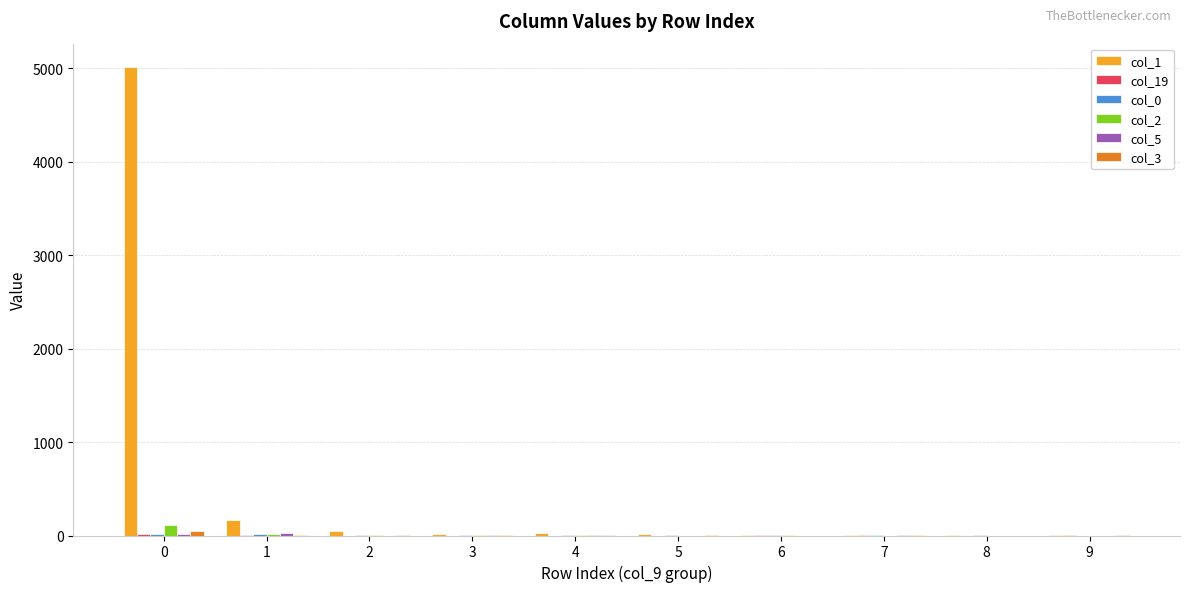

What is the maximum value shown in the chart?

5013